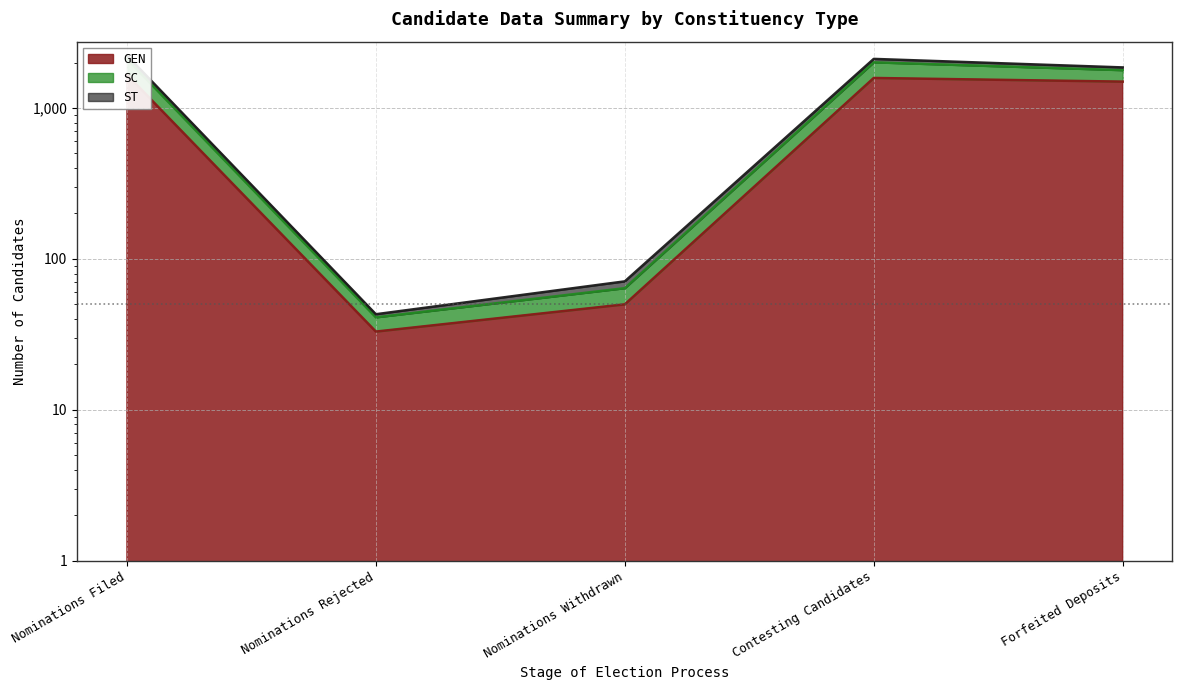

Where is ST nearest to the value 1077?

Forfeited Deposits